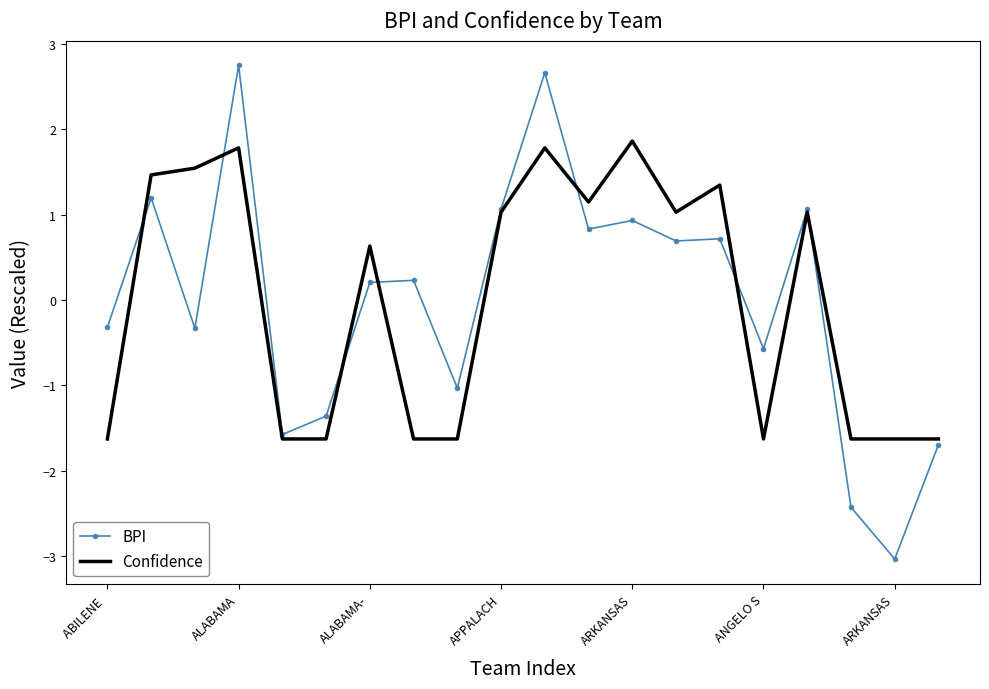

Rank the series by their maximum value, from highest to lowest.

BPI, Confidence